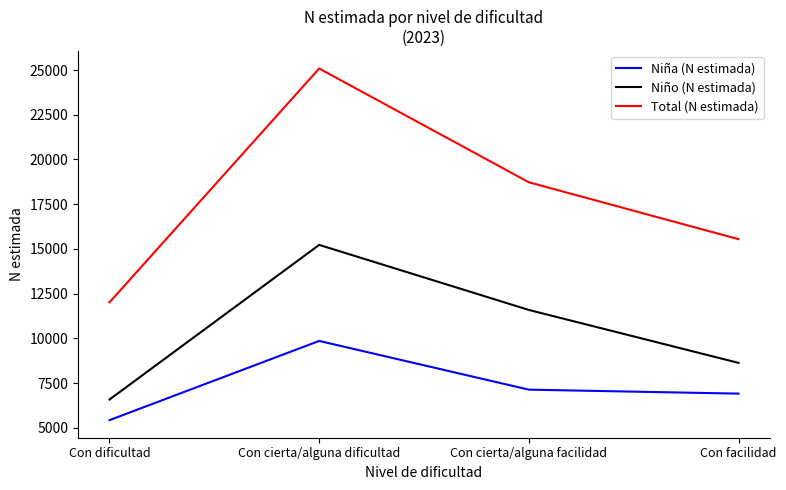

What is the difference between the second highest and minimum values in the Niña (N estimada) series?

1704